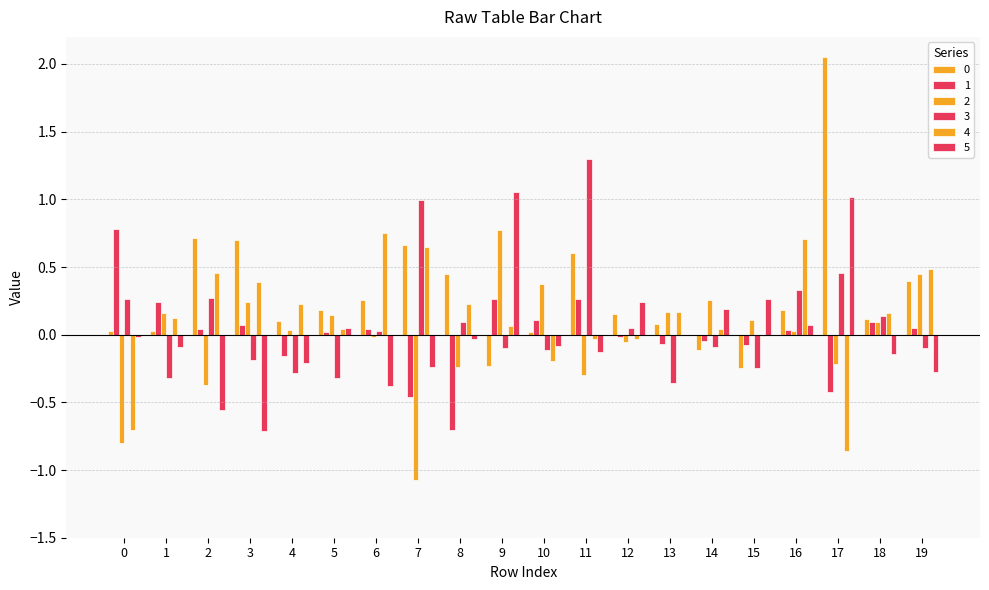

What is the total value across all series at 10?

0.1